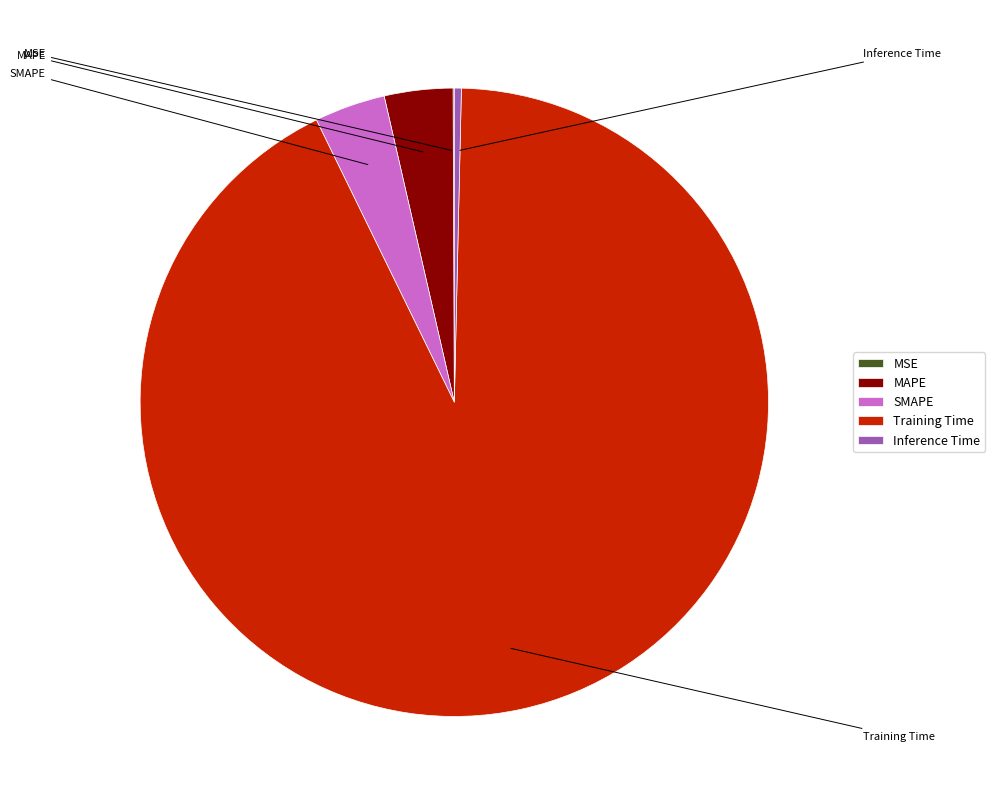

Which category accounts for the majority?

Training Time